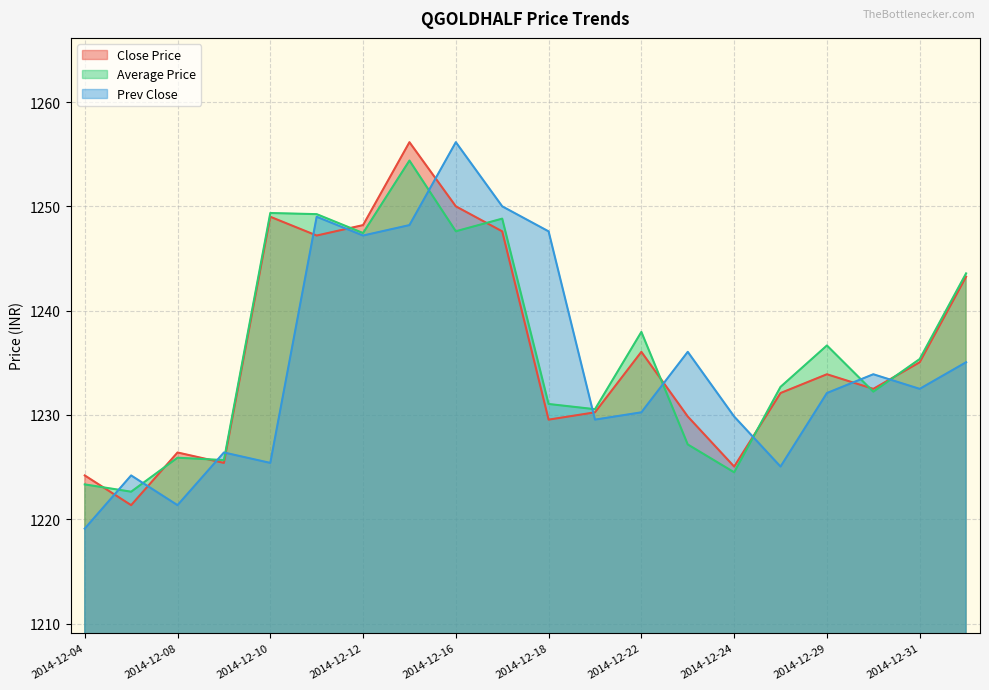

Reading left to right, list all the values displayed in this chart.

Close Price: 1224.2	1221.3	1226.4	1225.4	1249.0	1247.2	1248.2	1256.2	1250.0	1247.6	1229.5	1230.2	1236.0	1229.8	1225.0	1232.1	1233.9	1232.5	1235.0	1243.2
Average Price: 1223.3	1222.6	1225.9	1225.7	1249.4	1249.2	1247.4	1254.4	1247.6	1248.8	1231.0	1230.5	1238.0	1227.2	1224.5	1232.7	1236.7	1232.2	1235.4	1243.6
Prev Close: 1219.1	1224.2	1221.3	1226.4	1225.4	1249.0	1247.2	1248.2	1256.2	1250.0	1247.6	1229.5	1230.2	1236.0	1229.8	1225.0	1232.1	1233.9	1232.5	1235.0